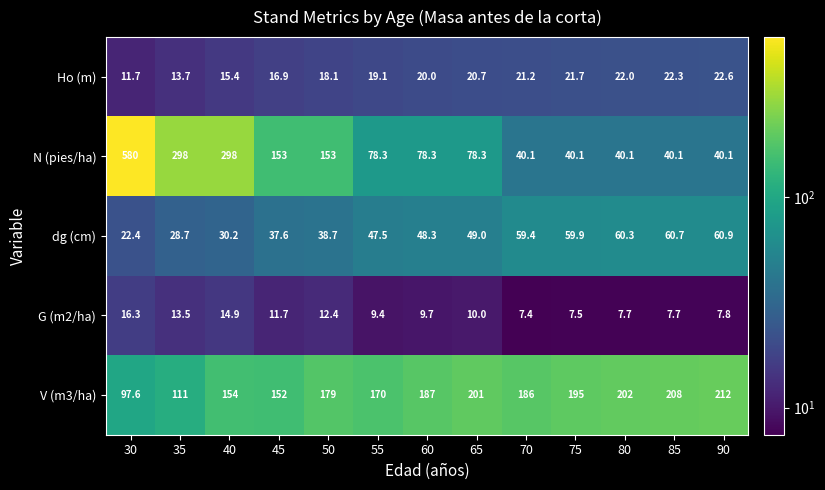

Rank the series at 45 from highest to lowest value.

N (pies/ha), V (m3/ha), dg (cm), Ho (m), G (m2/ha)